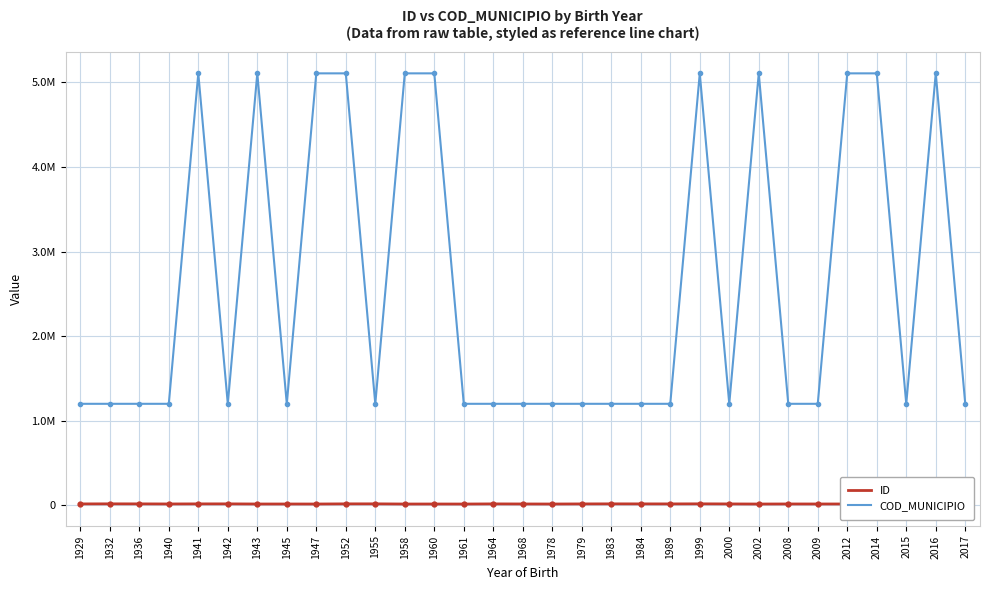

At which category does ID reach its first local peak?

1932